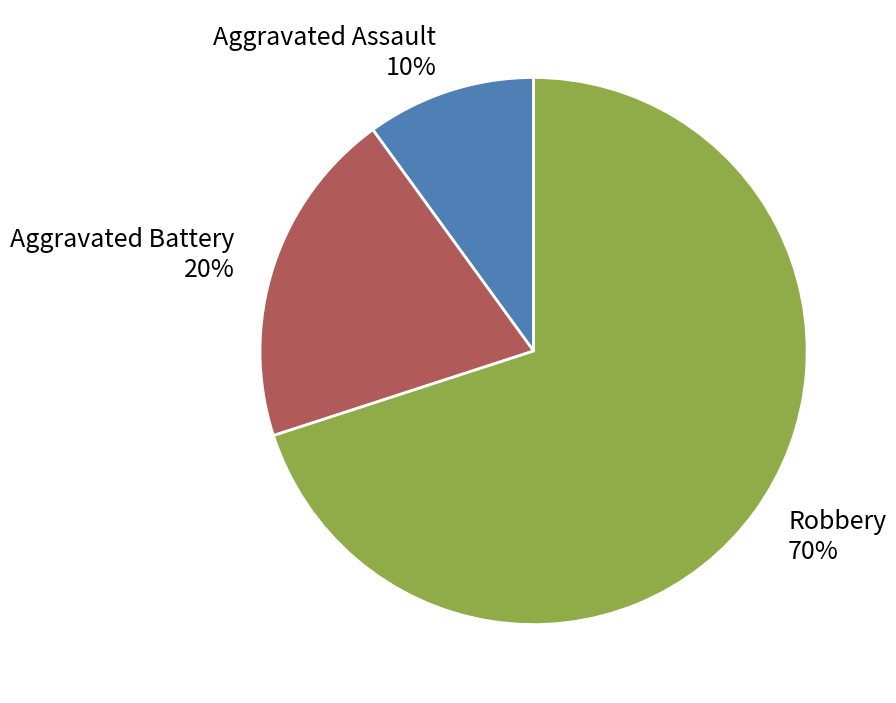

Between Aggravated Battery and Robbery, which is larger?

Robbery